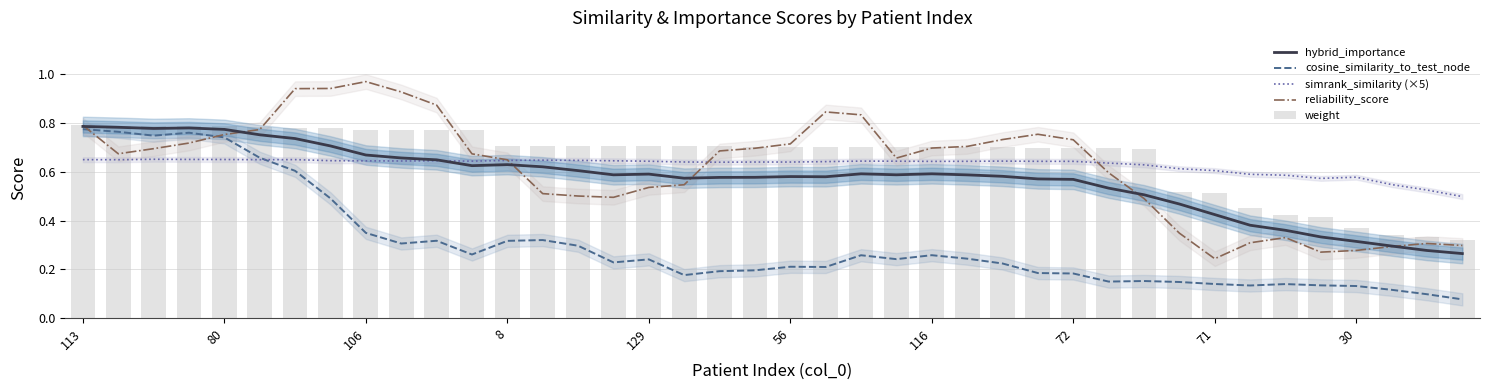

How many hybrid_importance values are between 0 and 1?

40